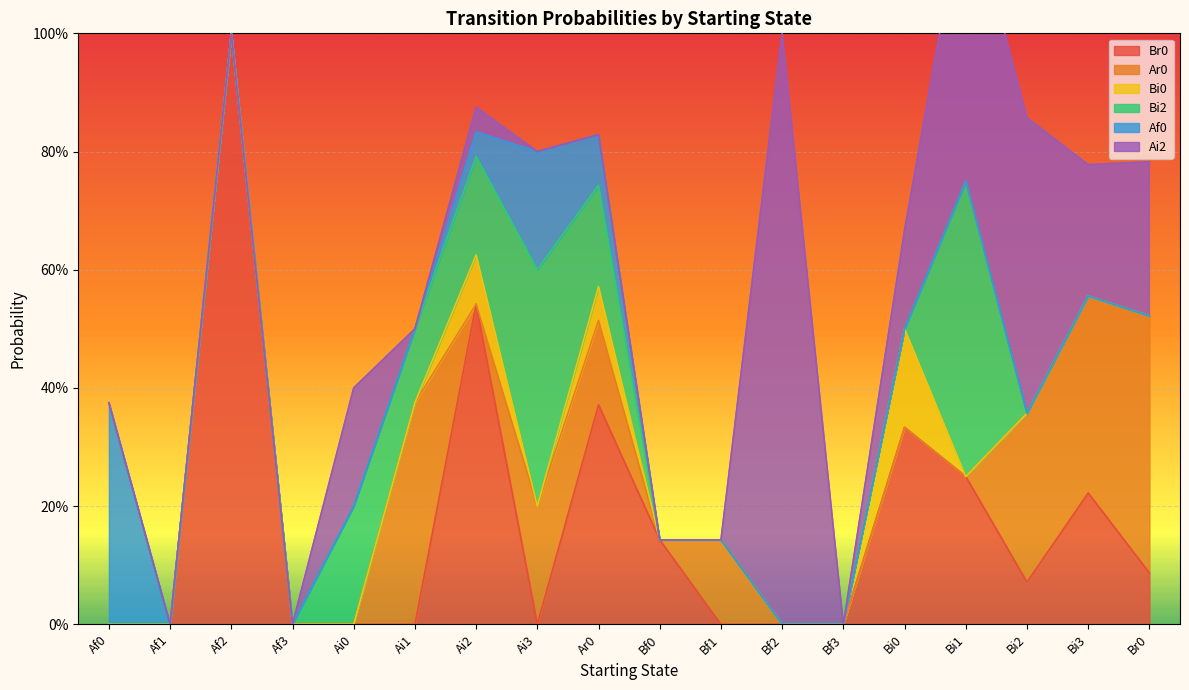

Where is the first local maximum for Bi2?

Ai0